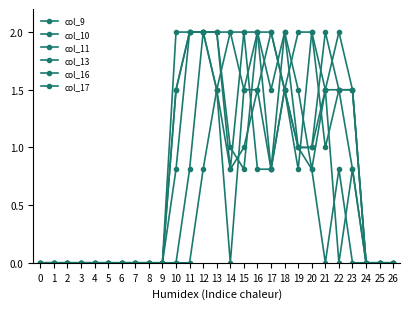

True or false: col_13 has a value of -0.8 at 24.

False